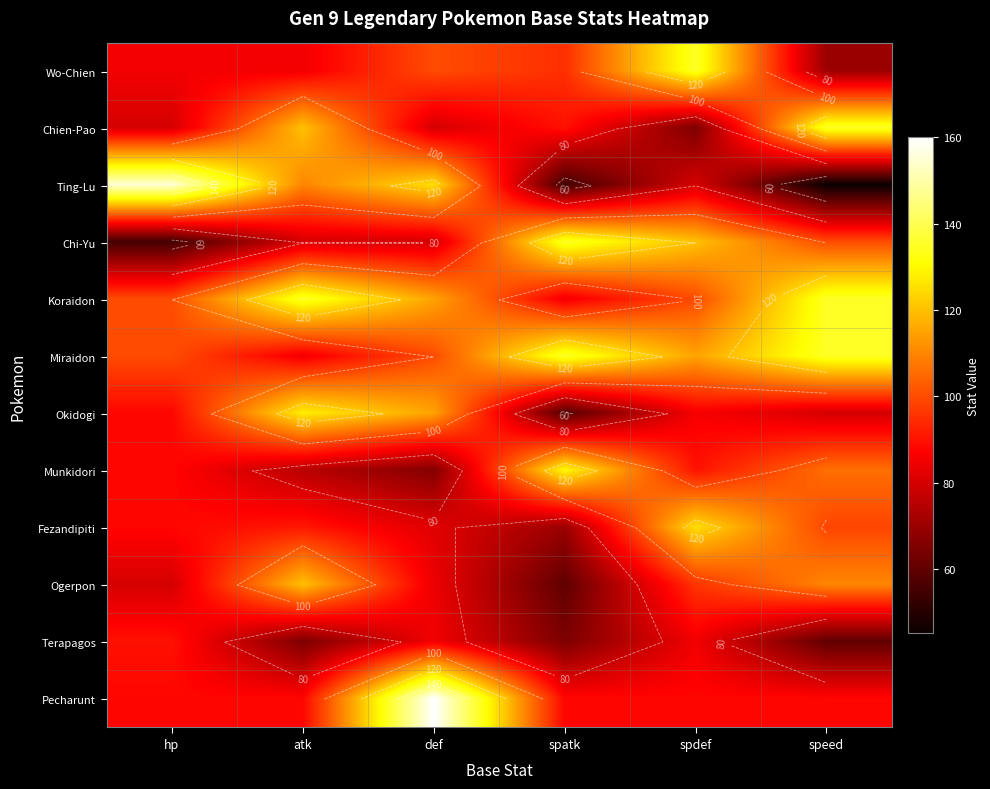

How many distinct data groups are displayed?

12